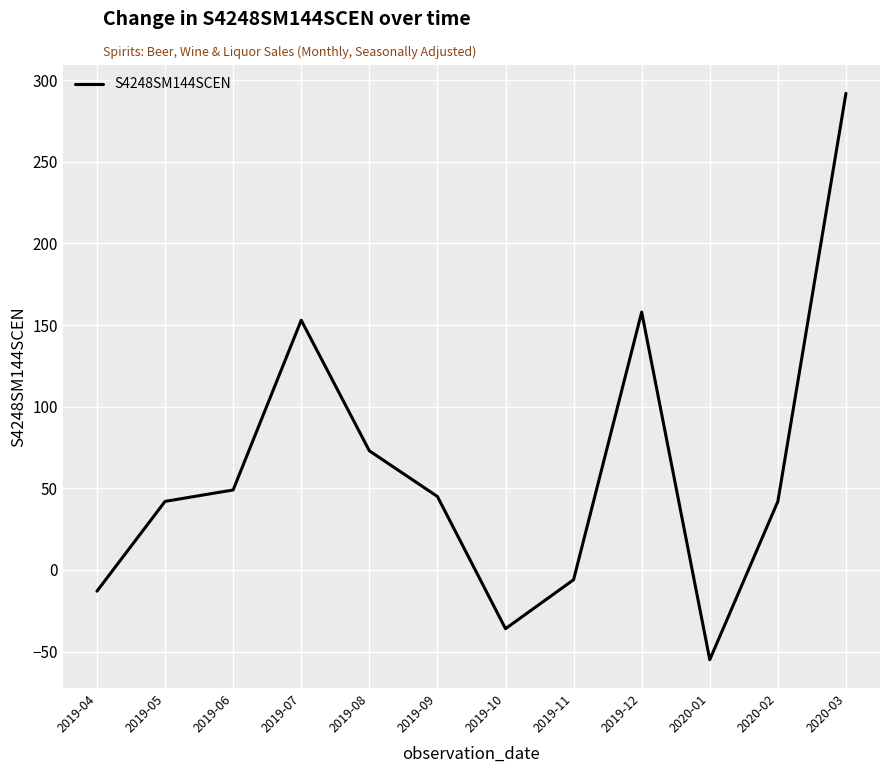

Where is the data nearest to the value 118?

2019-07